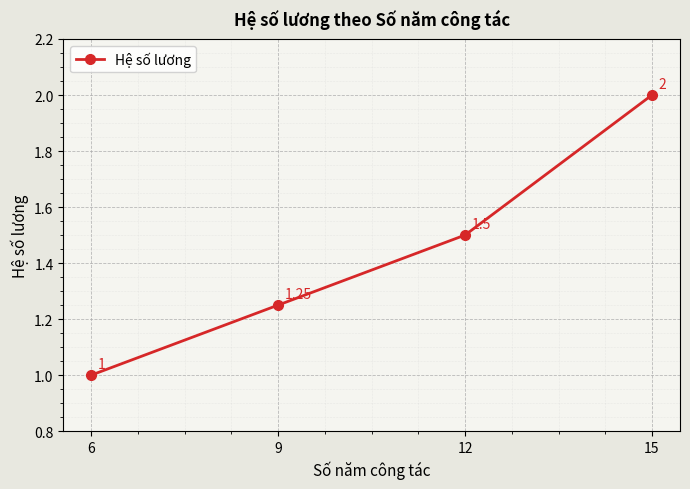

How many values are between 1 and 2?

4